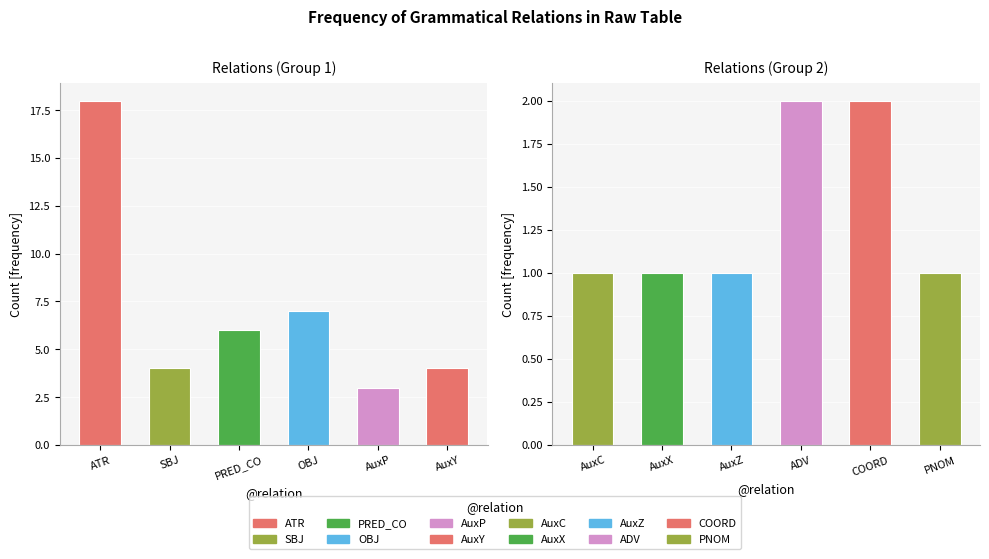

How many data points does each series have?

12